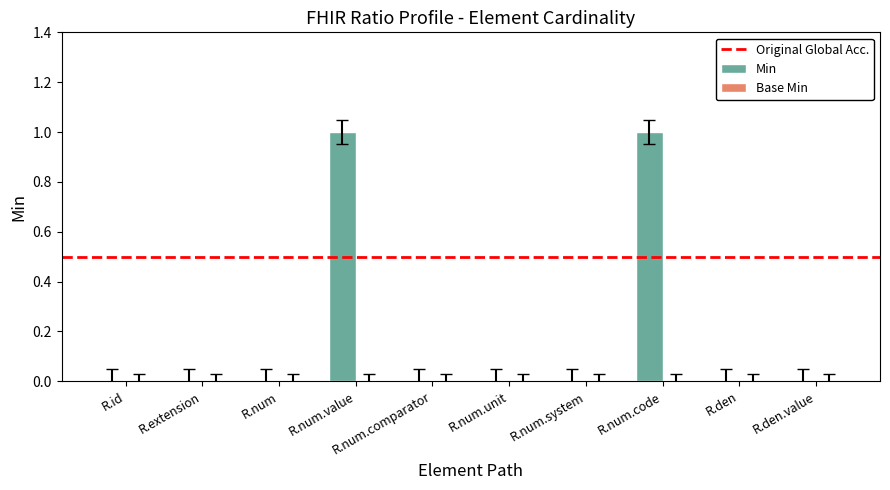

What is the change in value from R.num.comparator to R.num.code?

+1